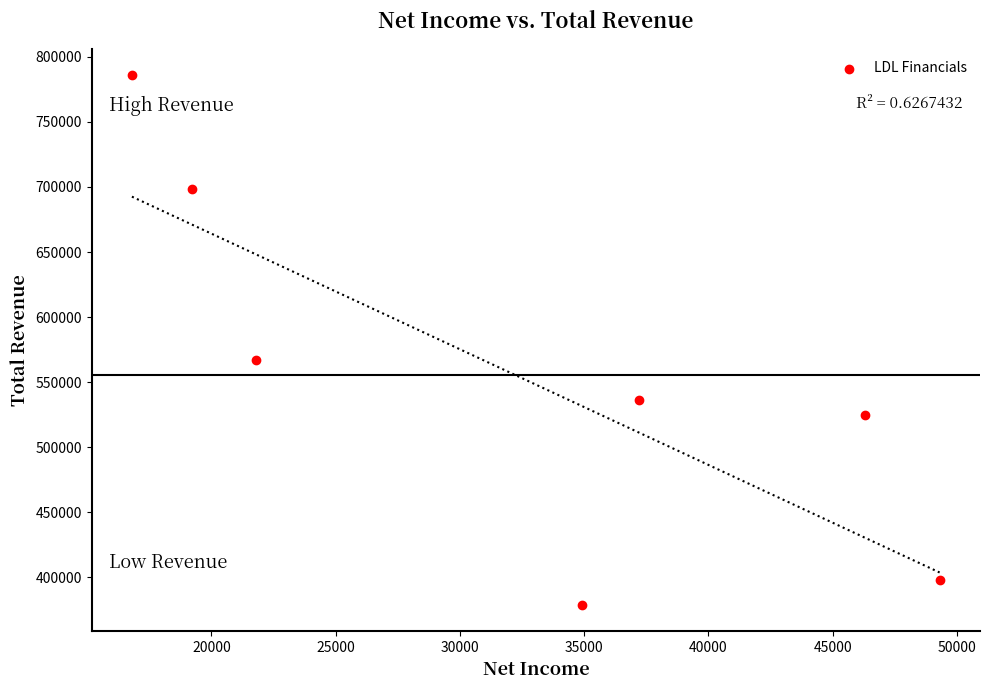

What is the range of X values (max minus min)?

32500